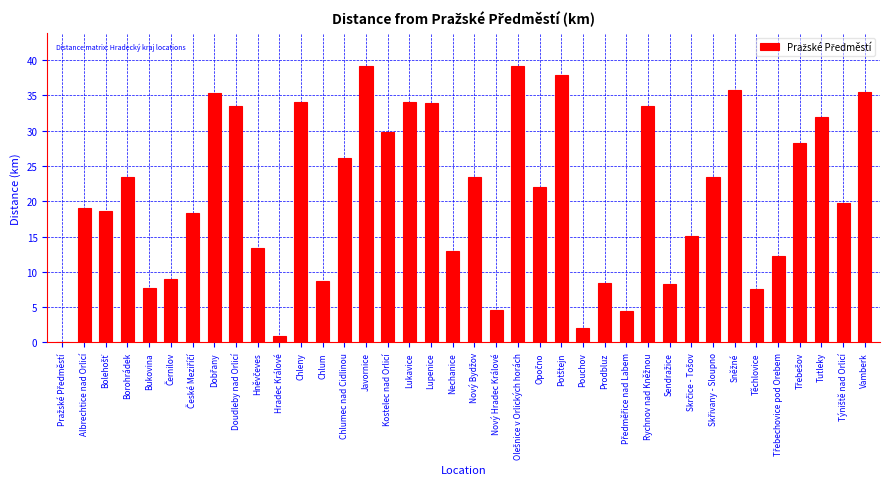

What is the sum of all values?

791.4